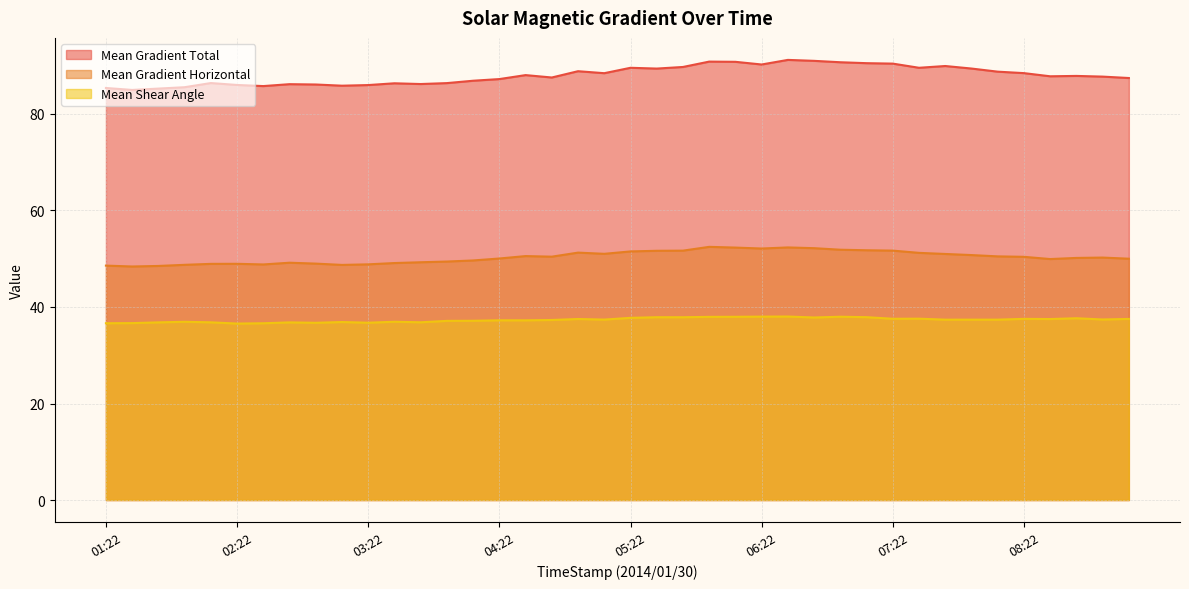

What is the lowest value of the Mean Shear Angle series?

36.6